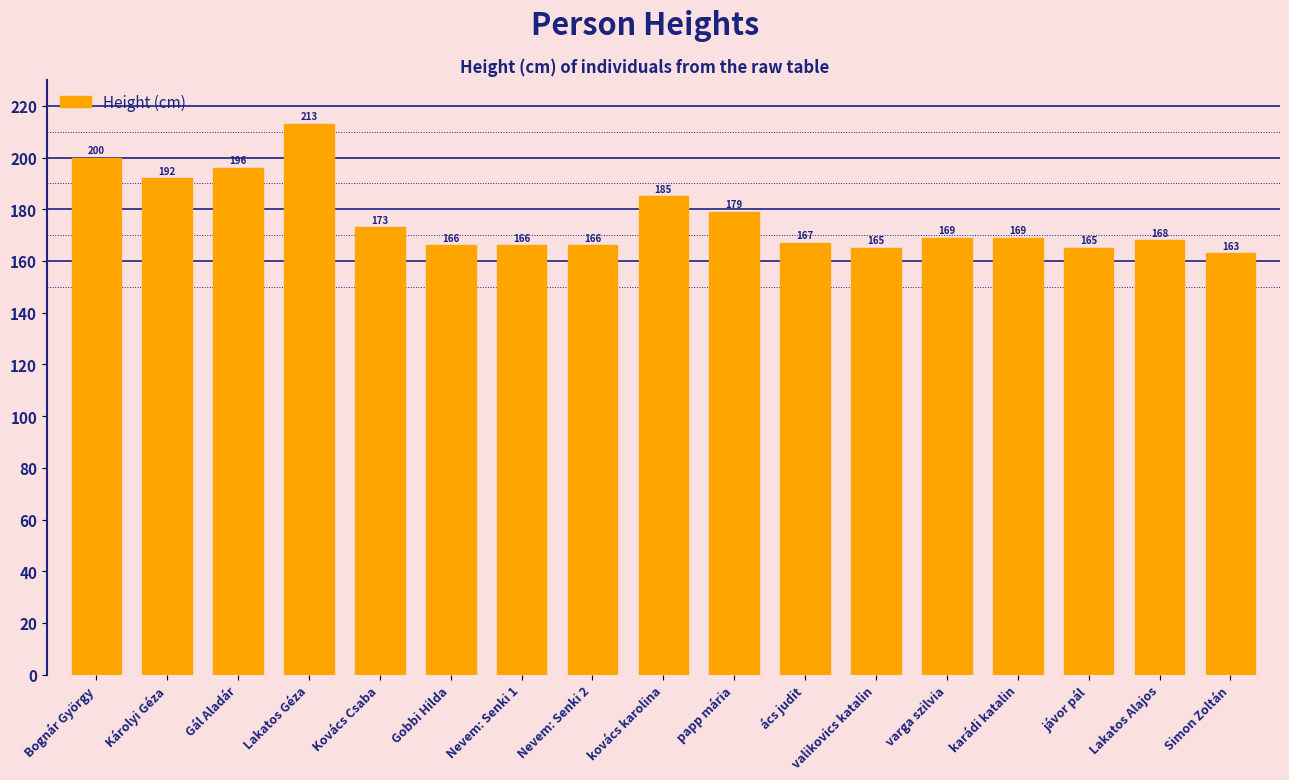

What is the label of the 7th bar from the right?

ács judit